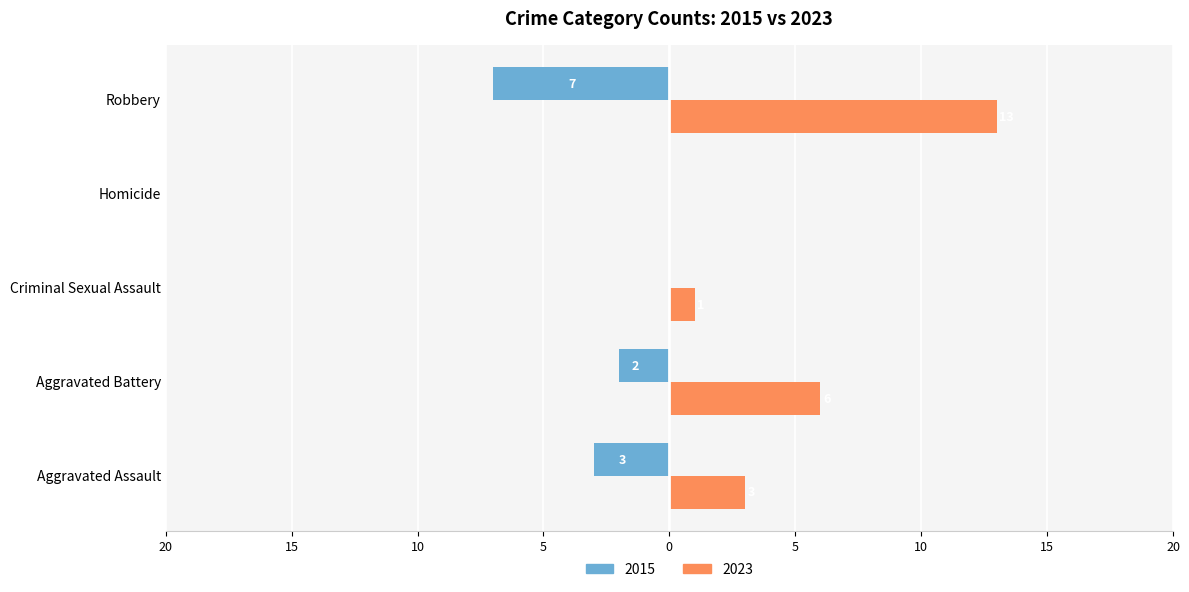

What is the spread (max minus min) of values at Robbery?

20